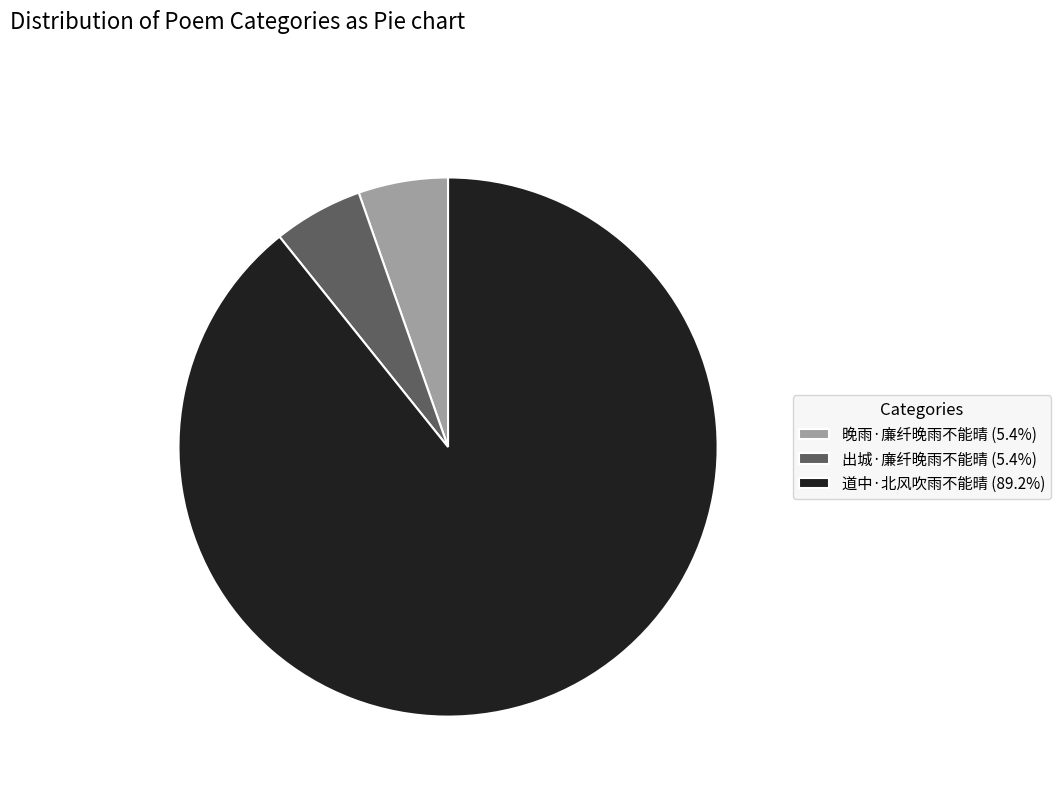

Combined, do 道中·北风吹雨不能晴 (89.2%) and 出城·廉纤晚雨不能晴 (5.4%) account for over 50%?

Yes